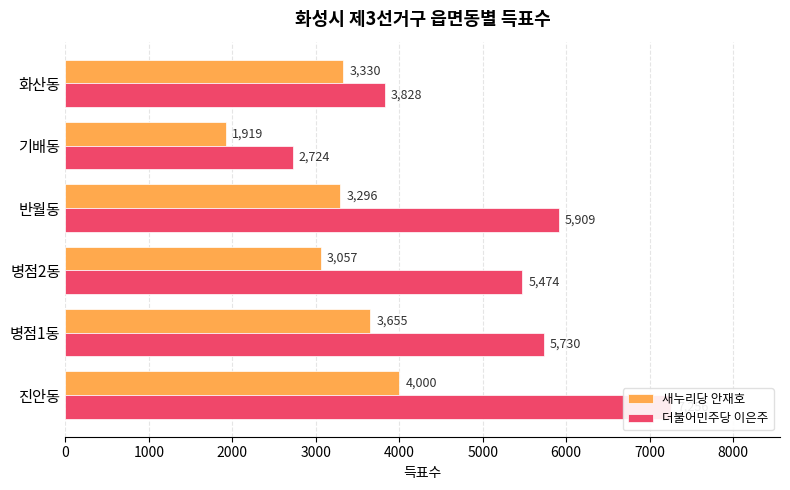

Count the number of categories in the chart.

6